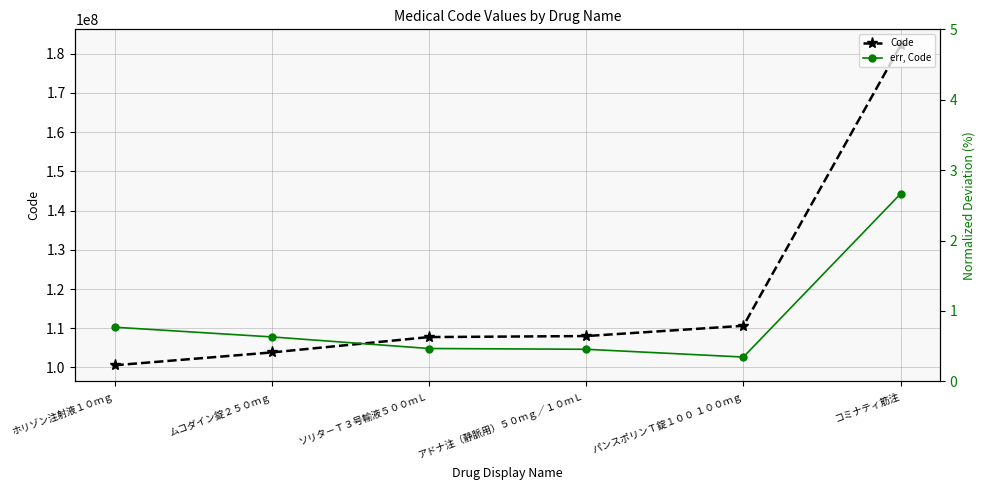

What is the maximum value shown in the chart?

182110901.0